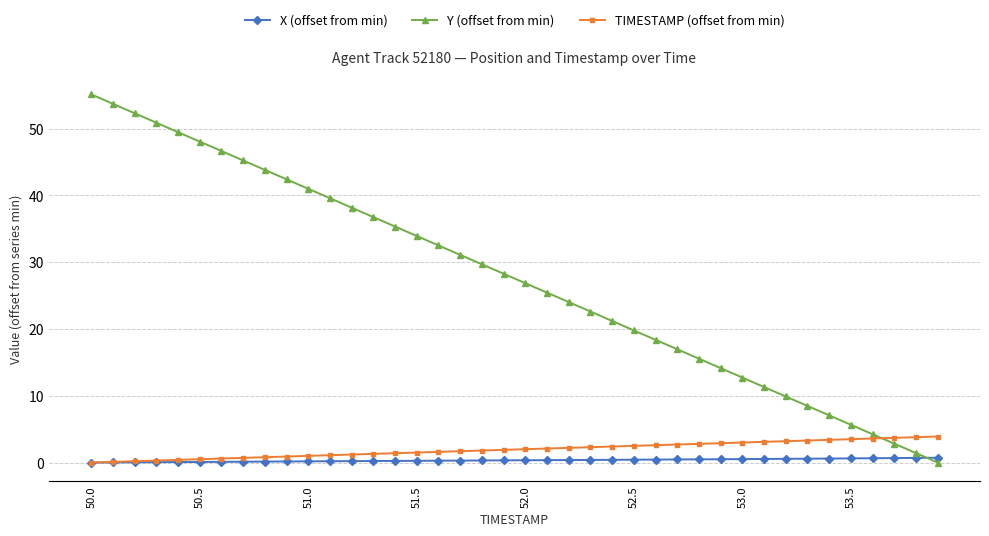

After their last crossing, which series has the higher values: X (offset from min) or Y (offset from min)?

X (offset from min)